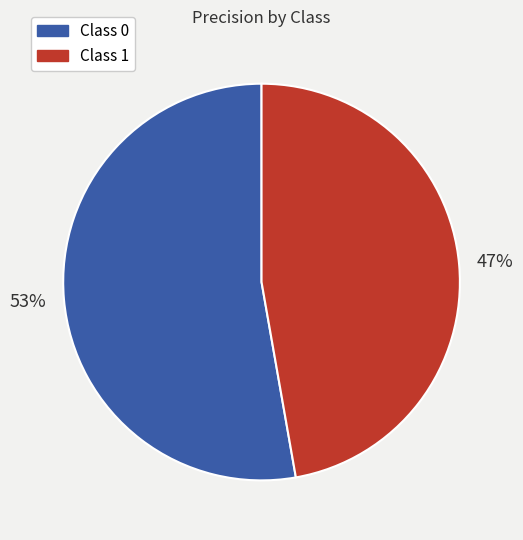

Does any single category account for the majority?

Yes